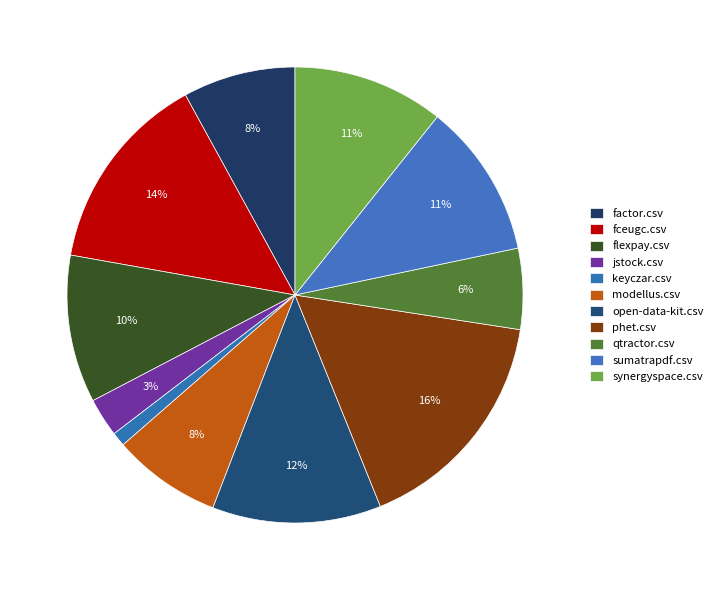

Is there a majority slice in this chart?

No